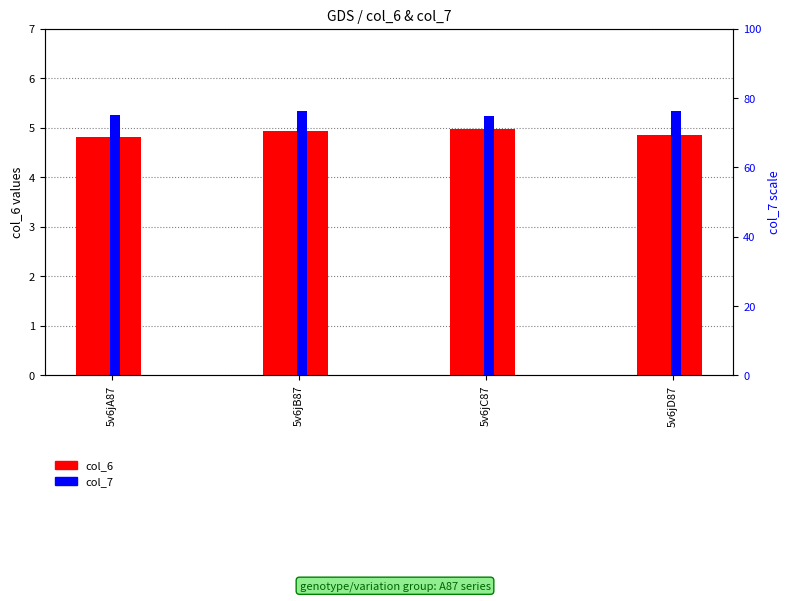

Which series changed the most between 5v6jA87 and 5v6jD87?

col_7